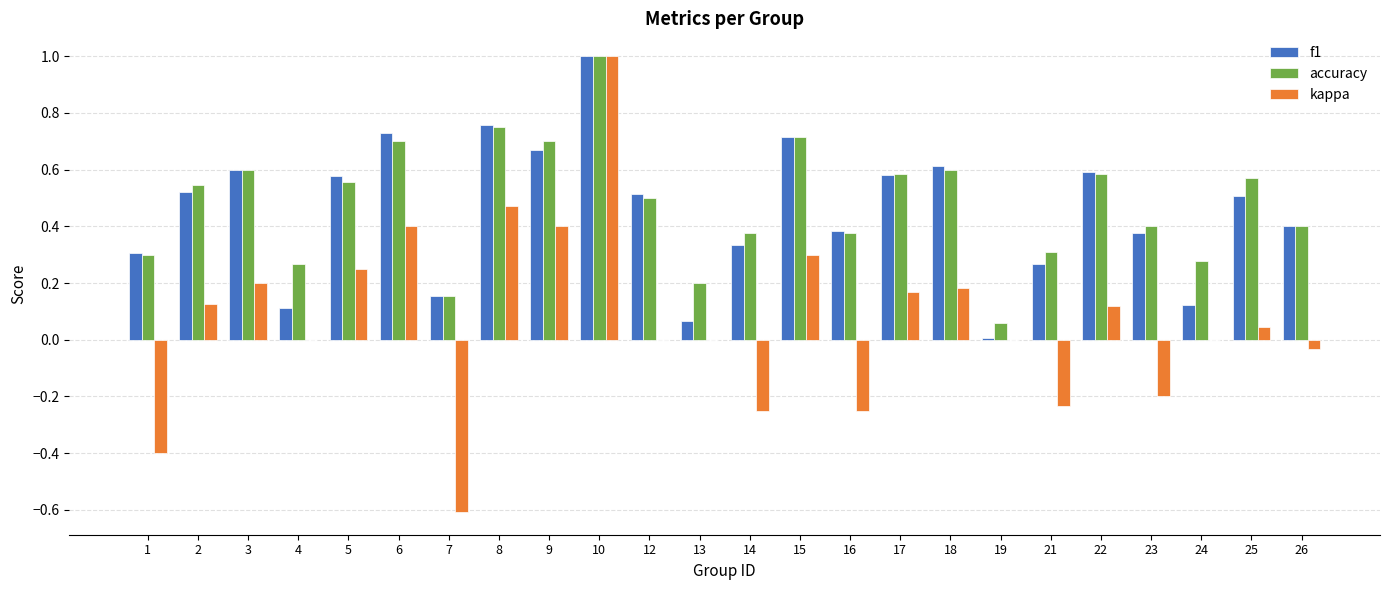

What is the total value across all series at 9?

1.8